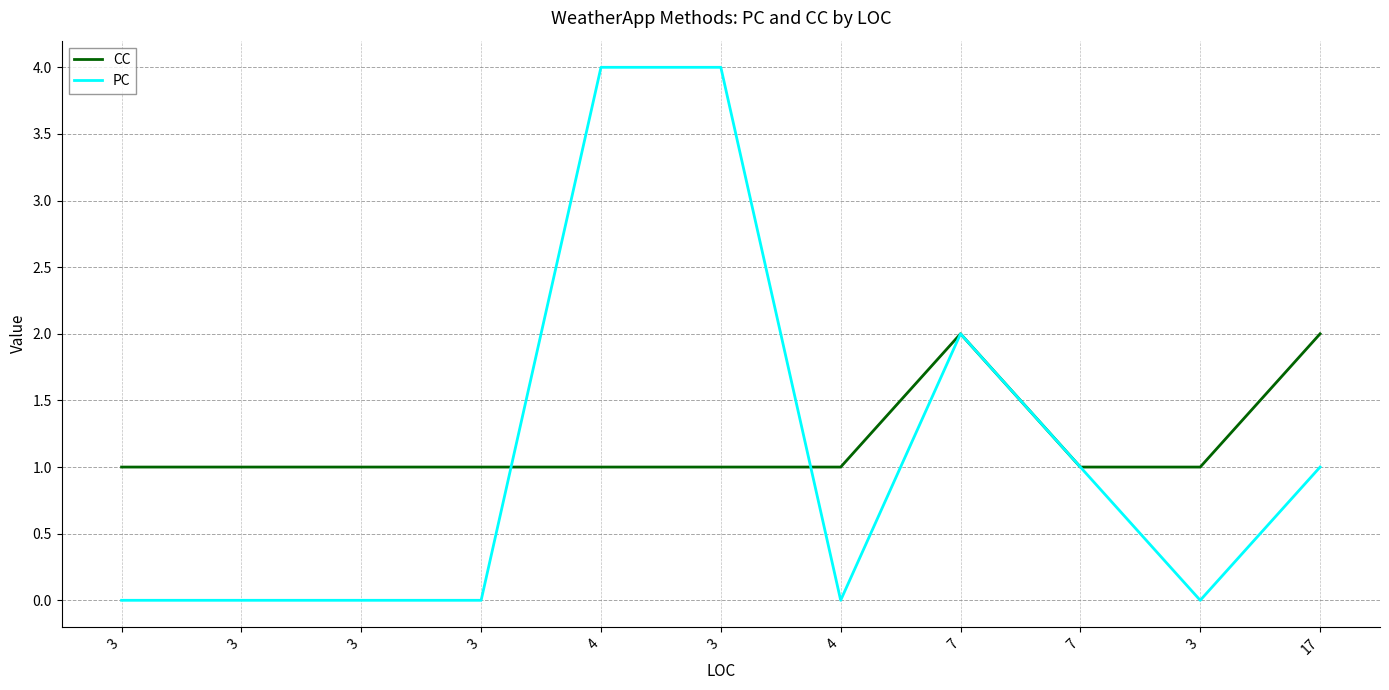

The value of PC at 7 is 1. True or false?

False